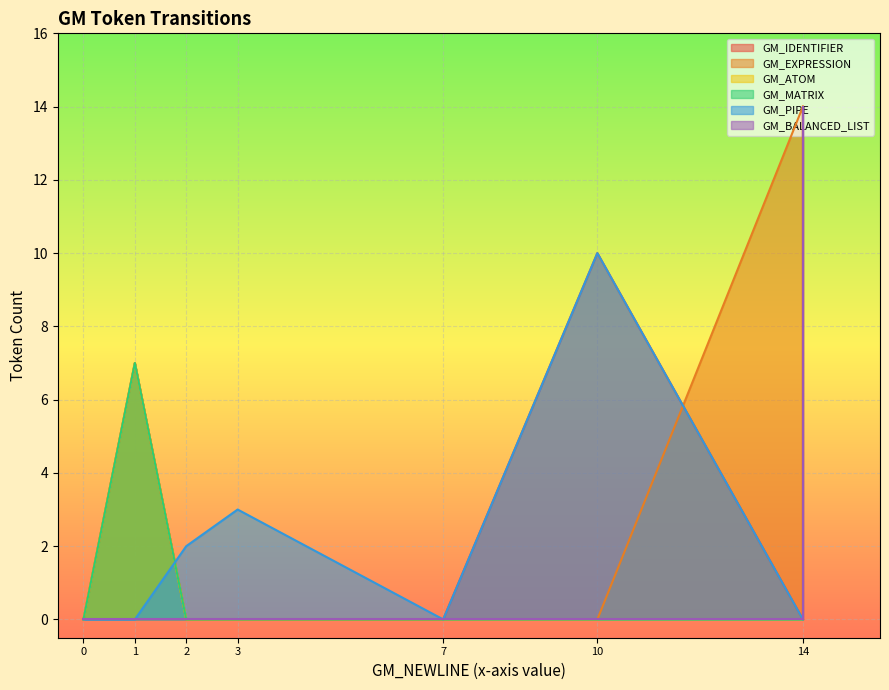

True or false: GM_BALANCED_LIST and GM_MATRIX intersect in this chart.

False